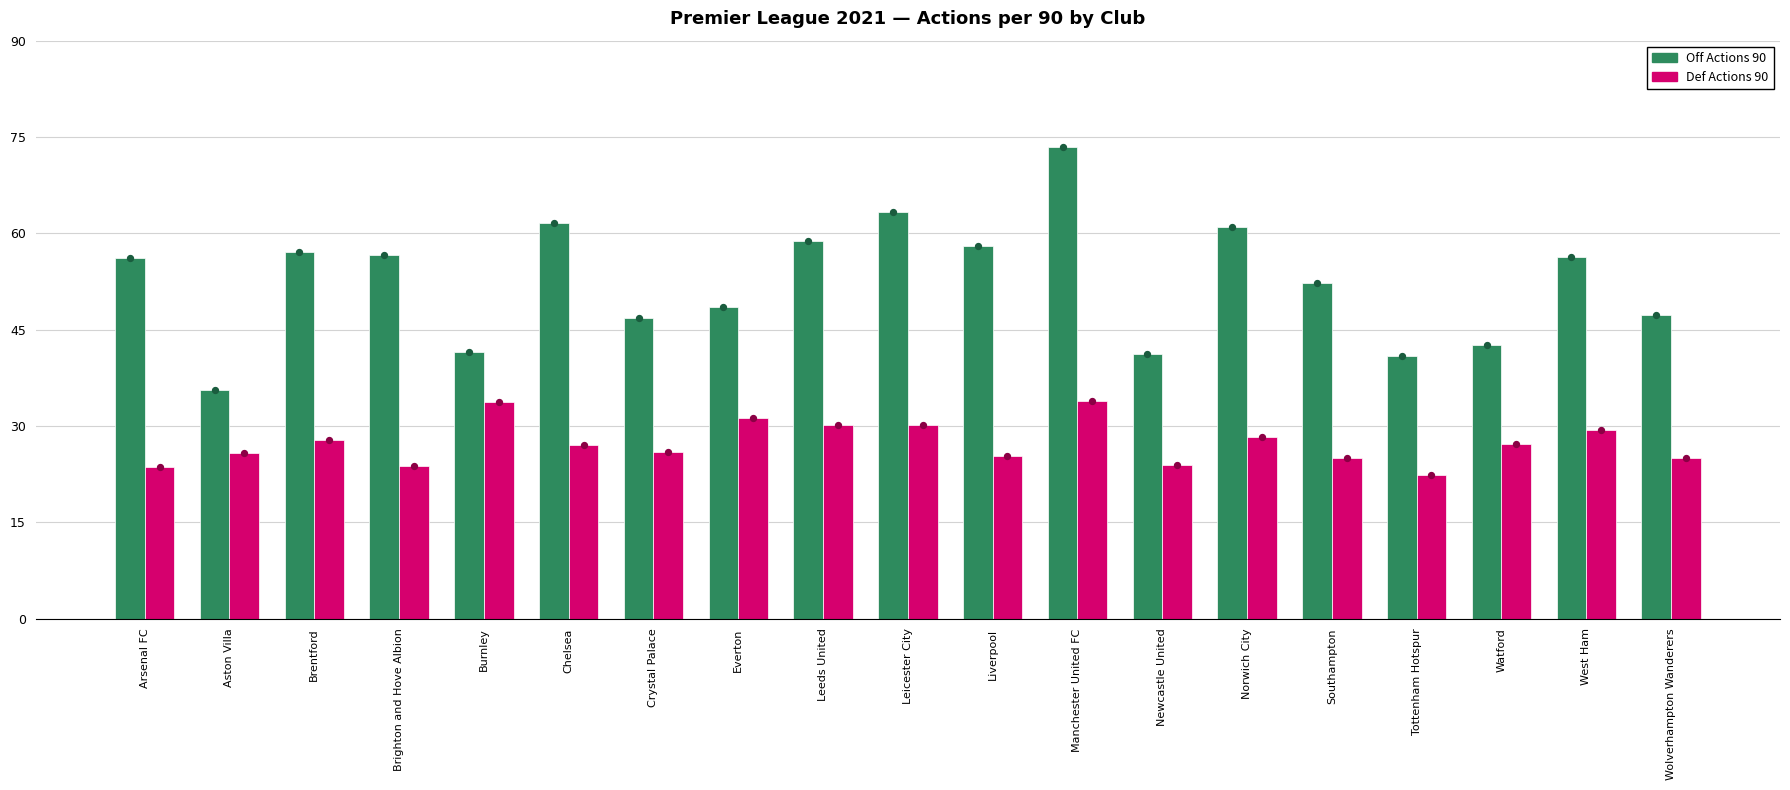

Which series has the largest total across all categories?

Off Actions 90